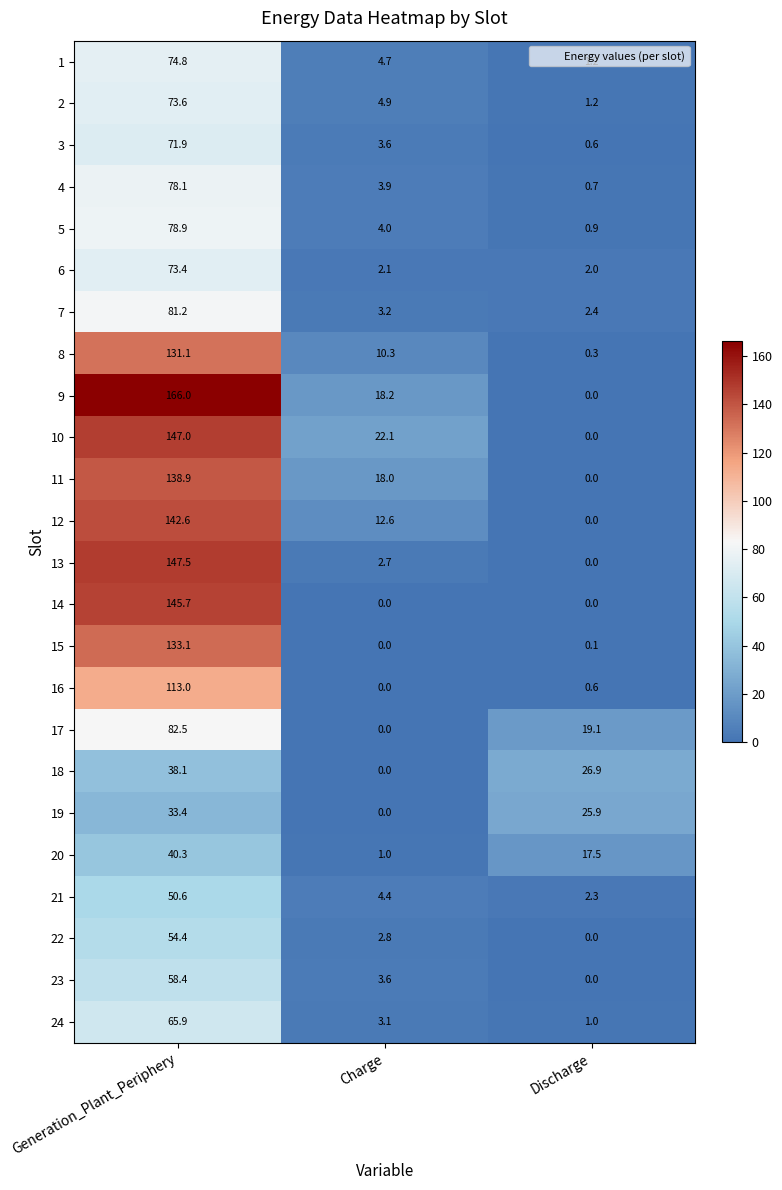

List the labels in order of 16 value, smallest first.

Charge, Discharge, Generation_Plant_Periphery